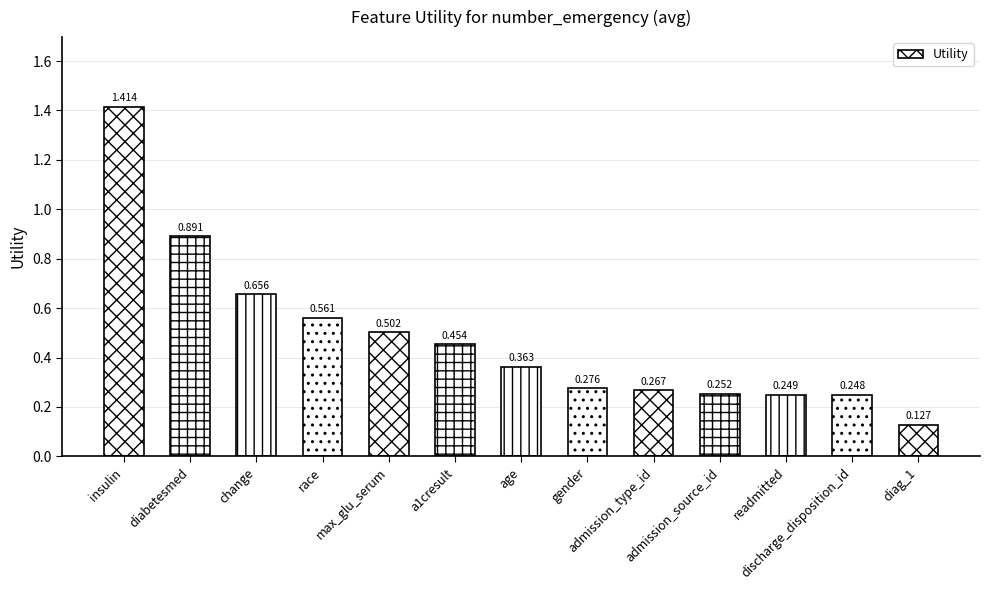

Which has a higher value, readmitted or a1cresult?

a1cresult